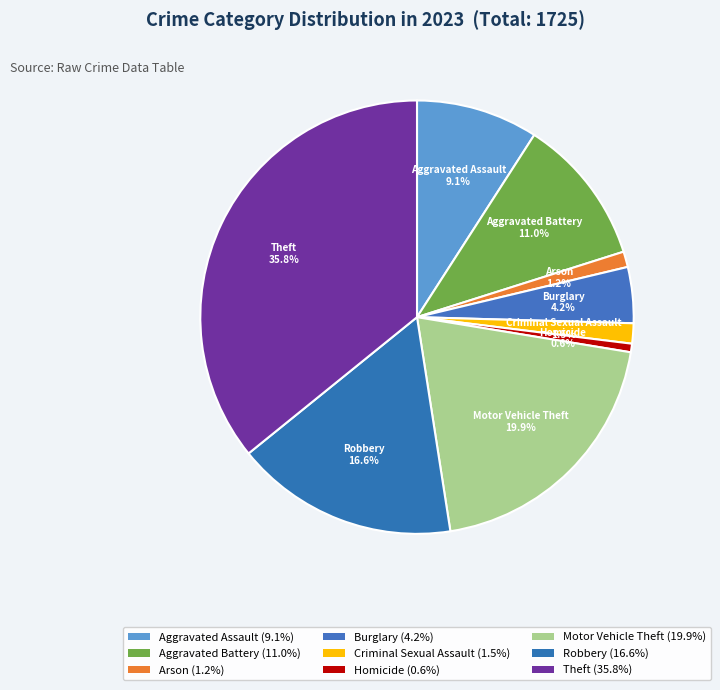

The Arson slice represents 1% of the pie. True or false?

True